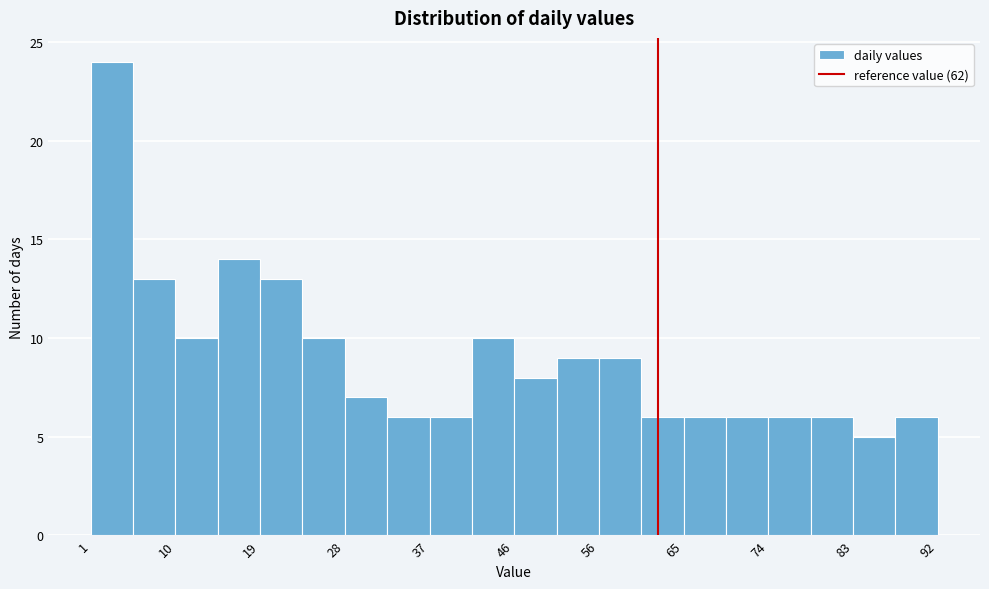

Reading left to right, transcribe this chart: for each bar, give the range it covers on the x-axis and its height. Neither the bar edges nor the heights are printed on the chart, so give them approximately, as read against the axes.

1 to 6: 24
6 to 10: 13
10 to 15: 10
15 to 19: 14
19 to 24: 13
24 to 28: 10
28 to 33: 7
33 to 37: 6
37 to 42: 6
42 to 47: 10
47 to 51: 8
51 to 56: 9
56 to 60: 9
60 to 65: 6
65 to 69: 6
69 to 74: 6
74 to 78: 6
78 to 83: 6
83 to 87: 5
87 to 92: 6